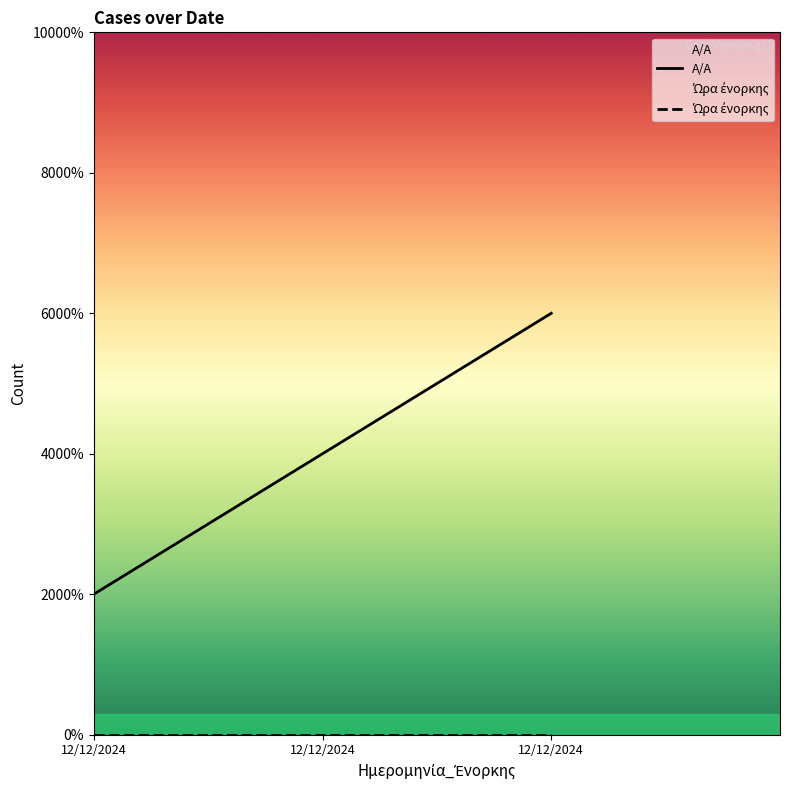

How many lines are shown in the chart?

2